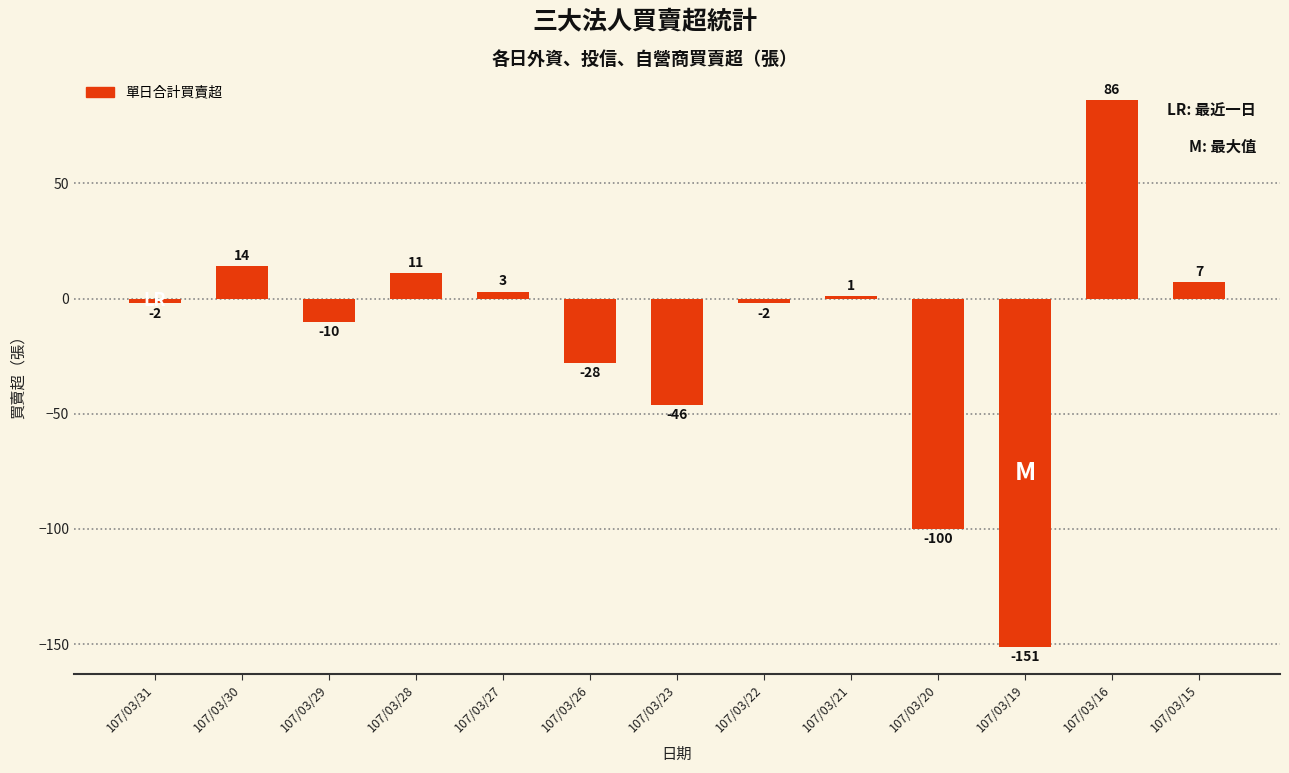

How many positive values are there?

6